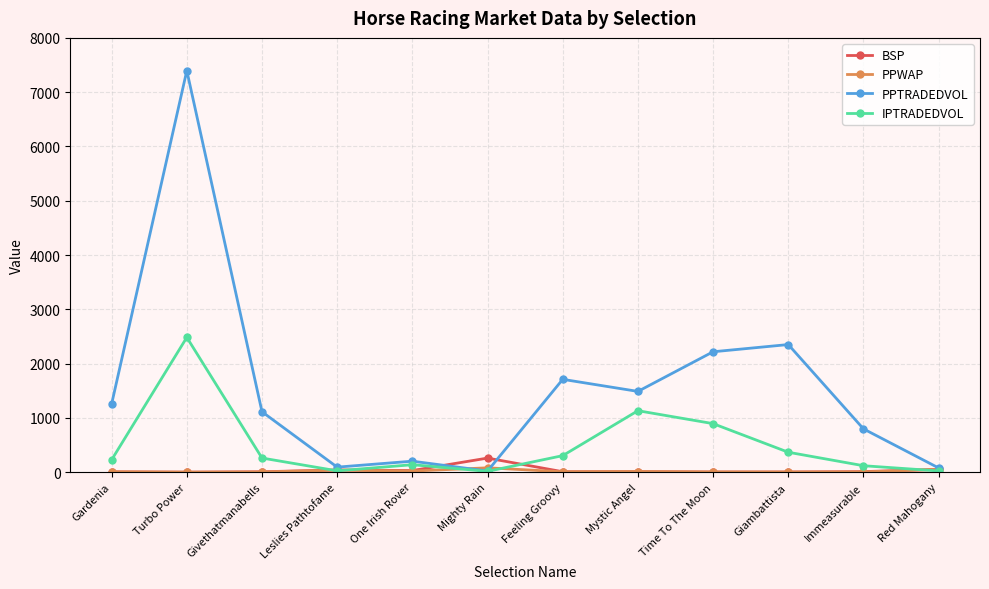

Which category has the highest value across all series?

Turbo Power